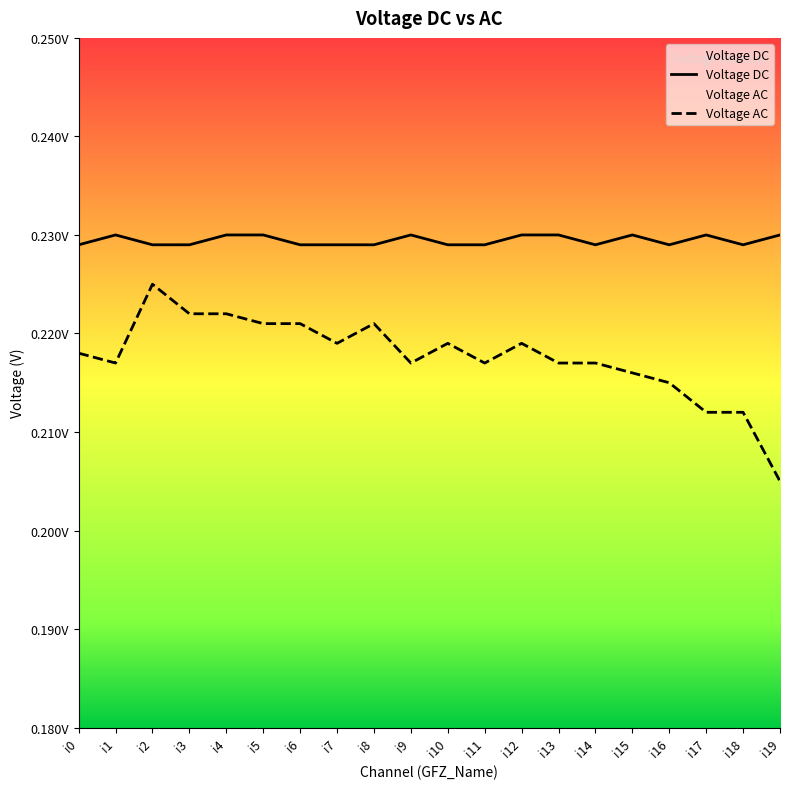

What is the total value across all series at i16?

0.4